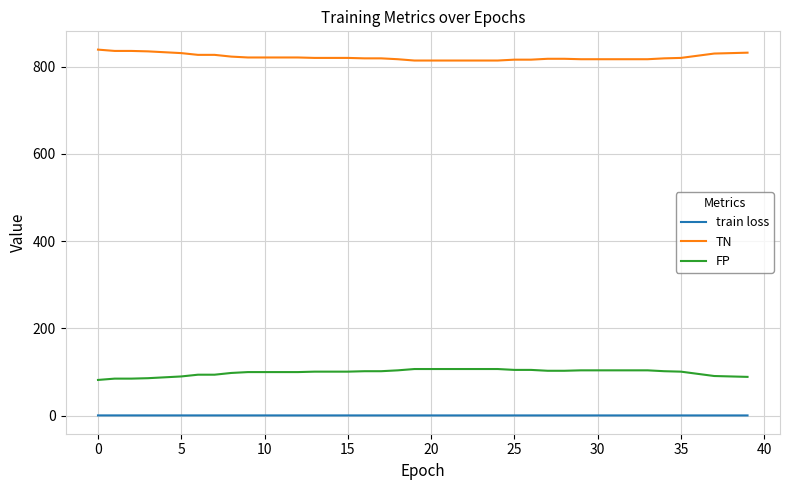

True or false: train loss and FP cross at least once.

False